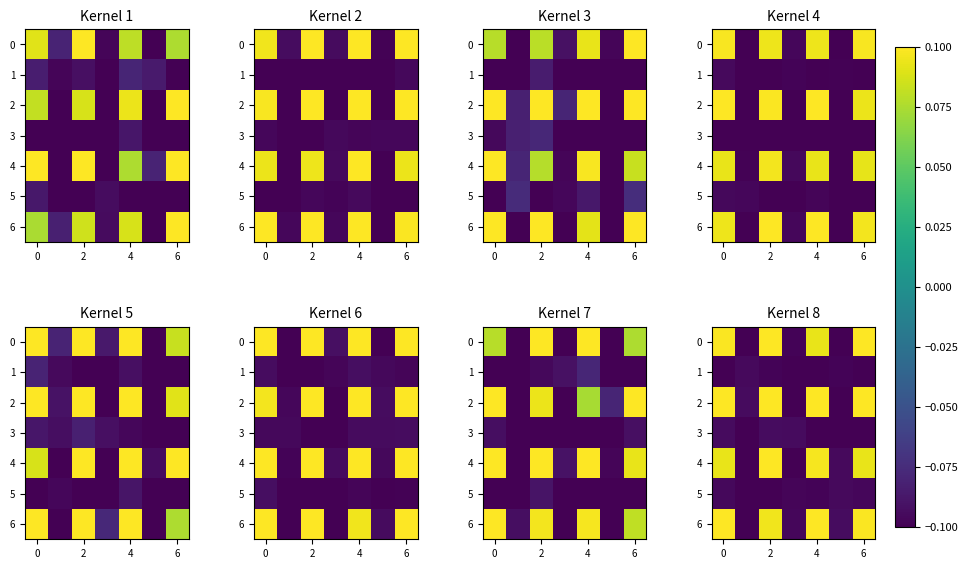

Count the number of data series in this chart.

7